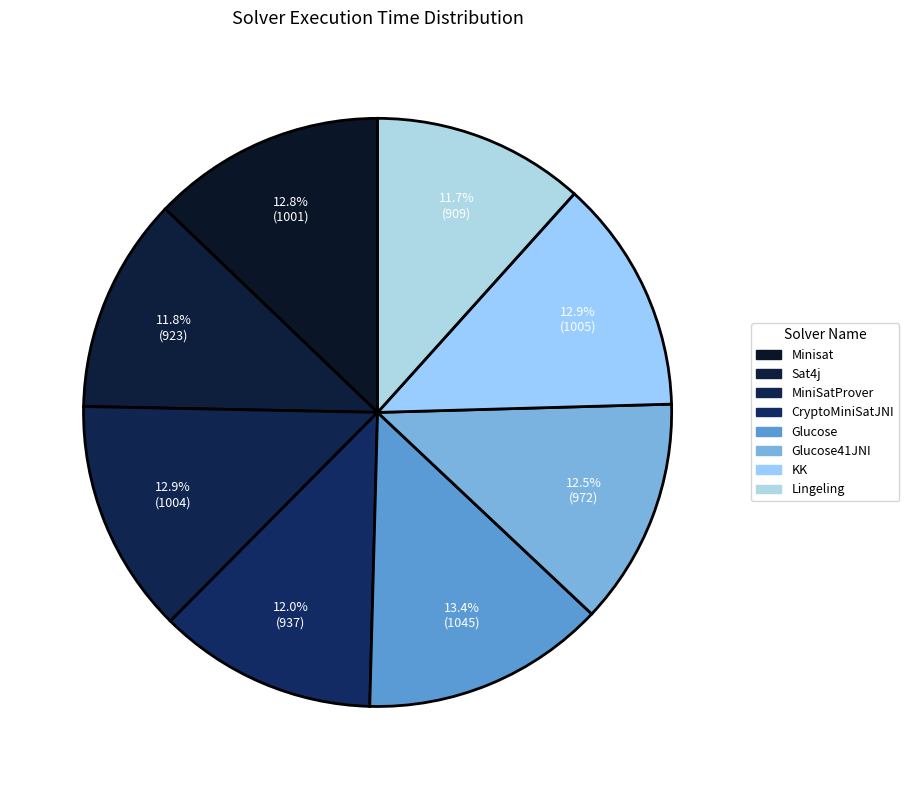

To the nearest percent, what is the difference between the largest and smallest slice percentages?

2%